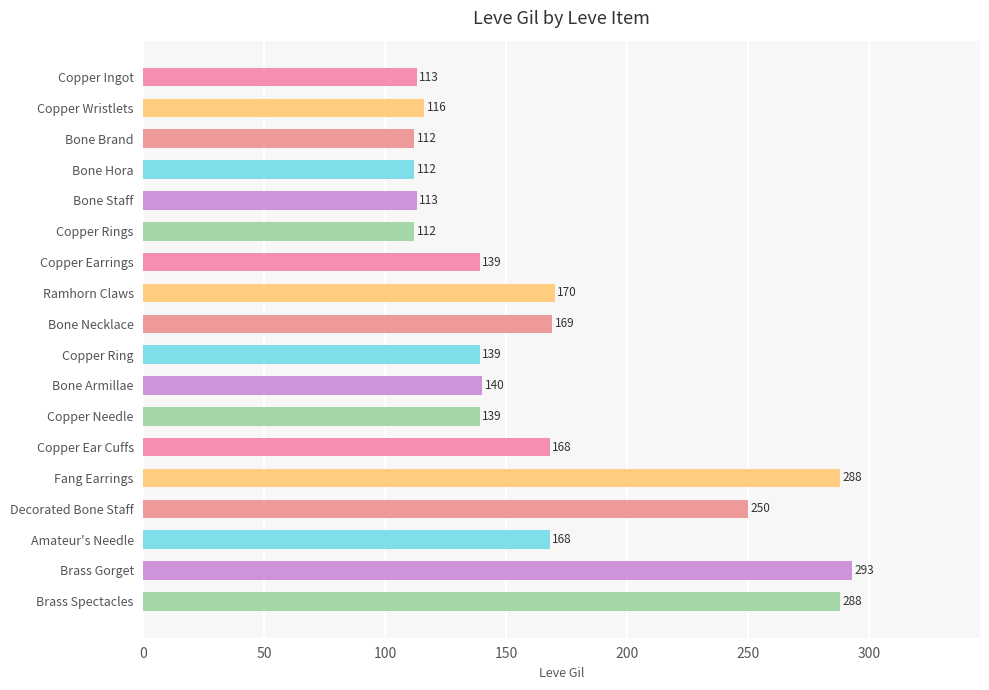

What is the value of the 4th bar from the top?

112